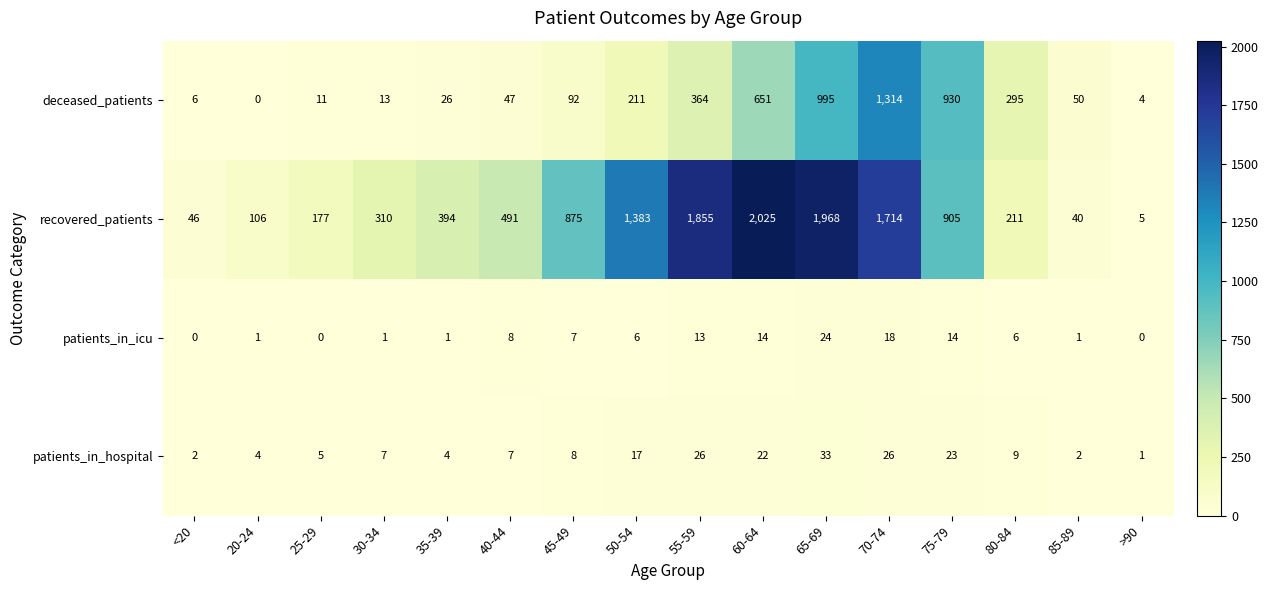

What is the difference between the highest and lowest values at 85-89?

49